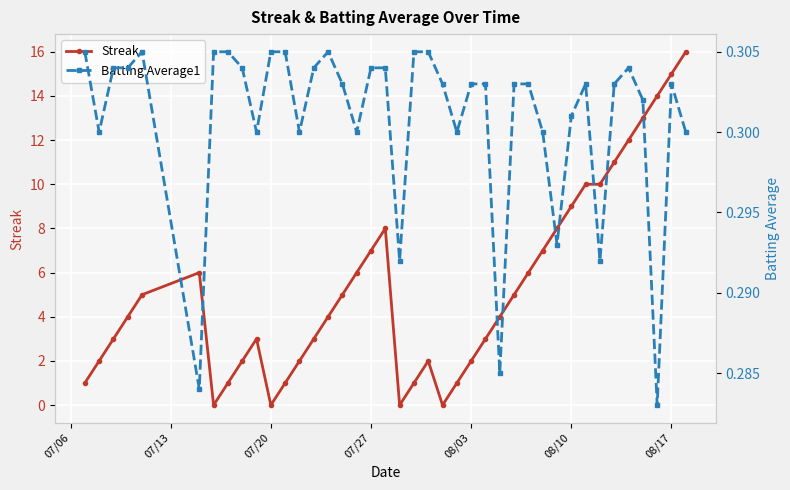

What position from the left is 08/03?

25